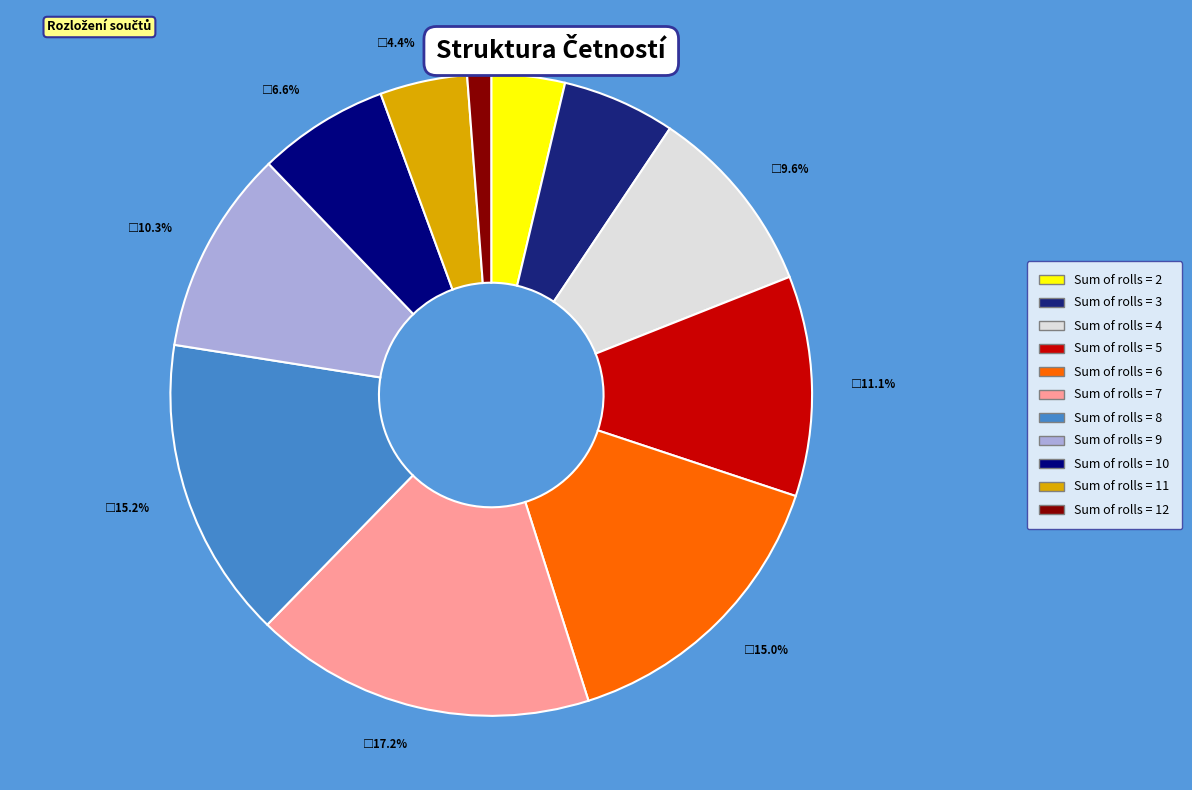

Is there a majority slice in this chart?

No